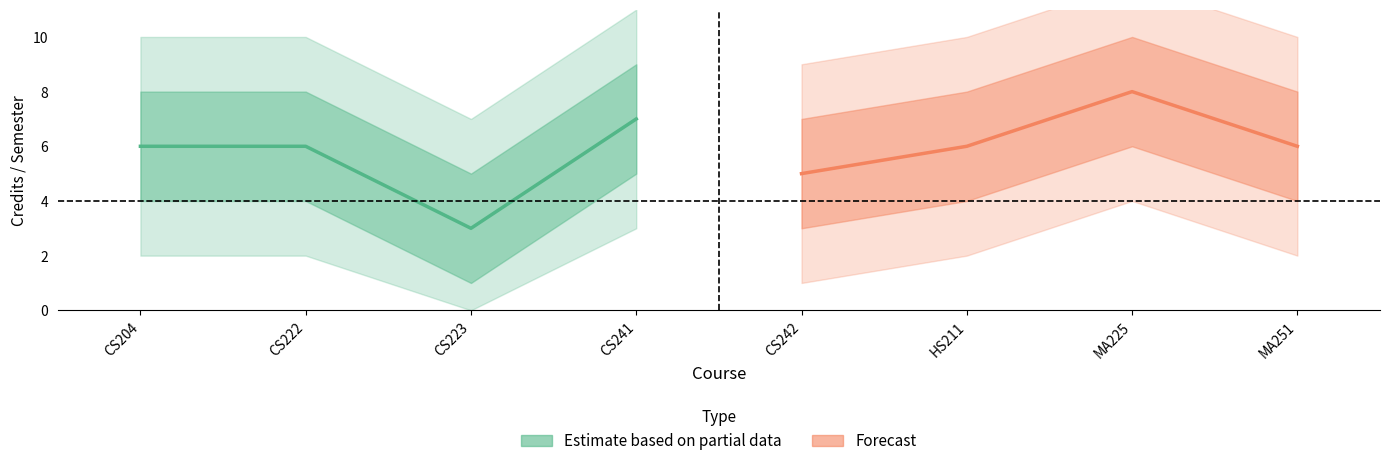

What is the approximate value of Credits at MA251?

6